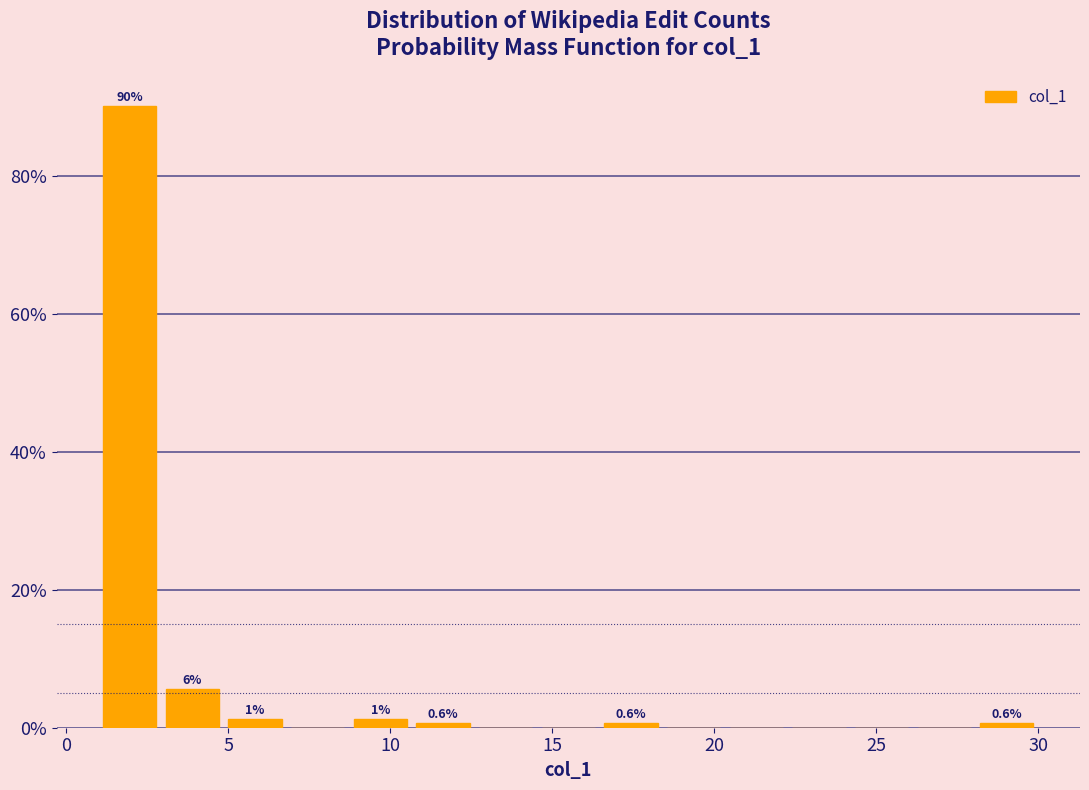

Read against the x-axis, roughly where is the centre of the tallest bar?

2.0